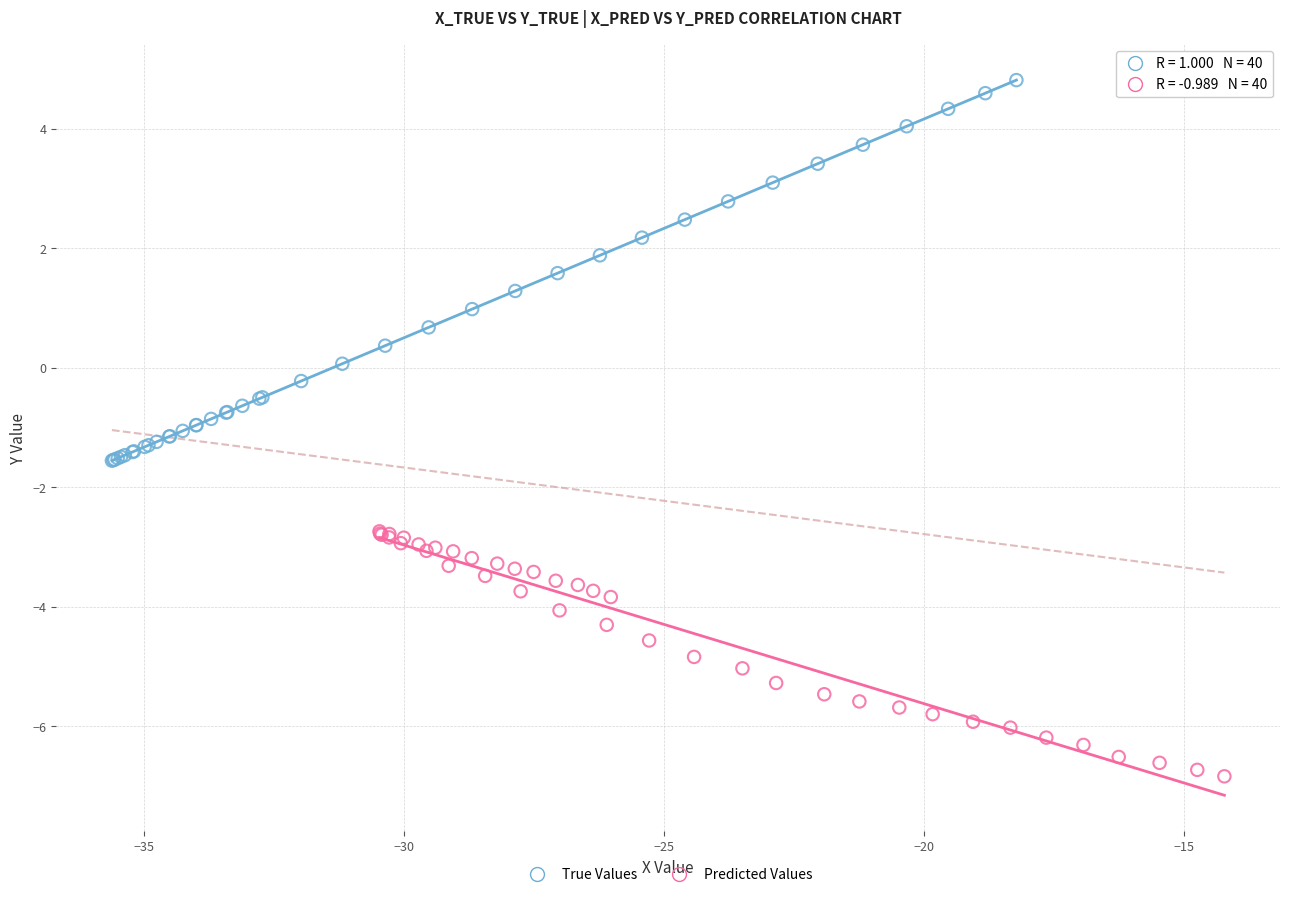

What are all the series names shown in the legend?

True Values, Predicted Values